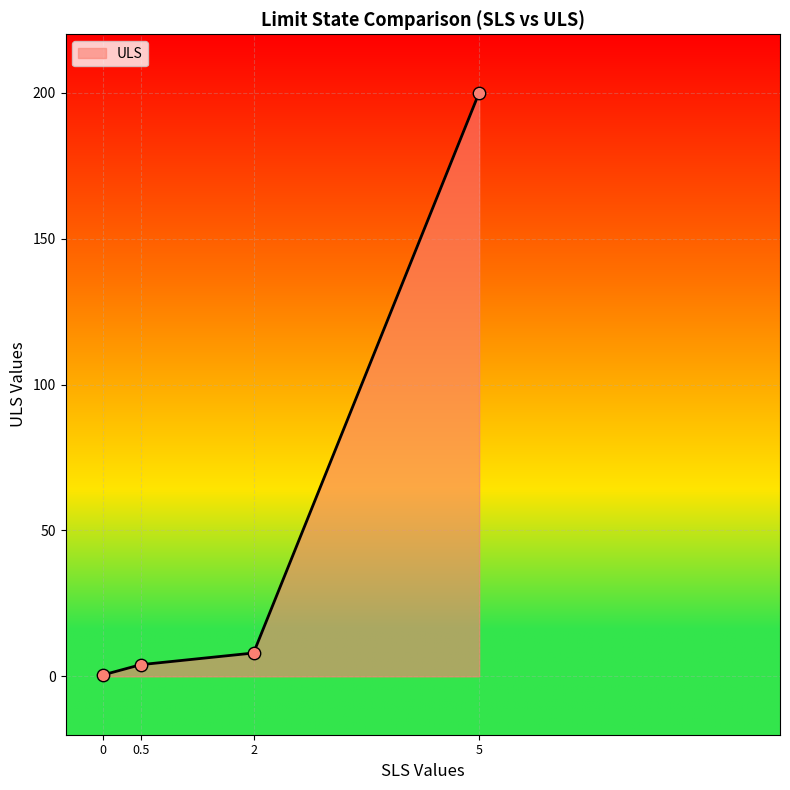

True or false: there are more than 2 points higher than both neighbors.

False